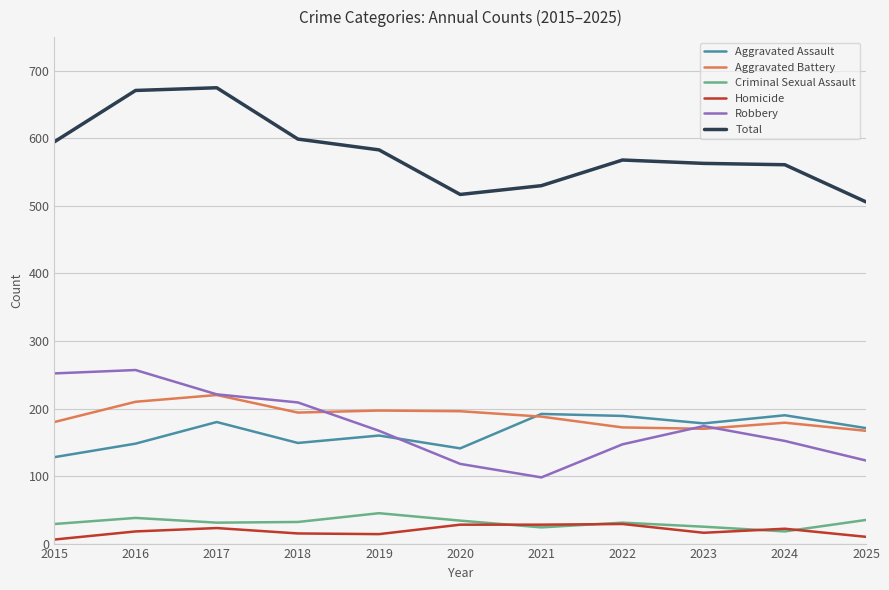

What value does the Homicide series have at 2018, to the nearest 5?

15